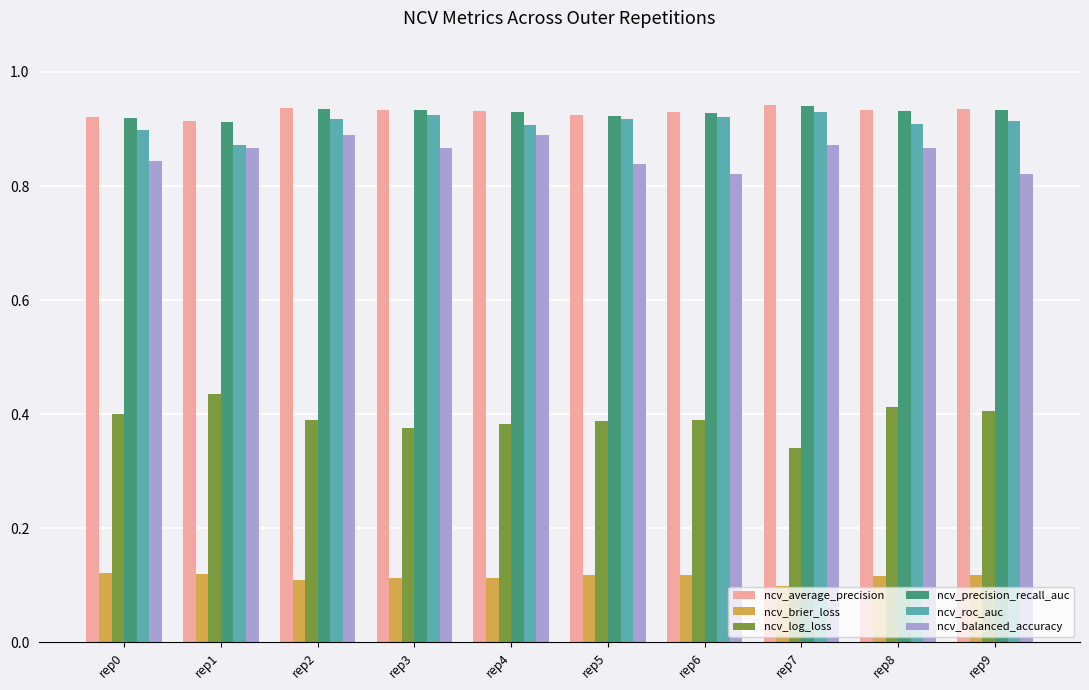

What are all the series names shown in the legend?

ncv_average_precision, ncv_brier_loss, ncv_log_loss, ncv_precision_recall_auc, ncv_roc_auc, ncv_balanced_accuracy